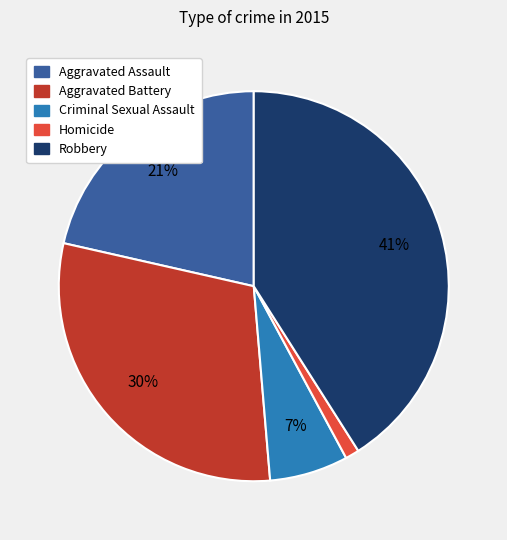

Combined, do Homicide and Robbery account for over 50%?

No